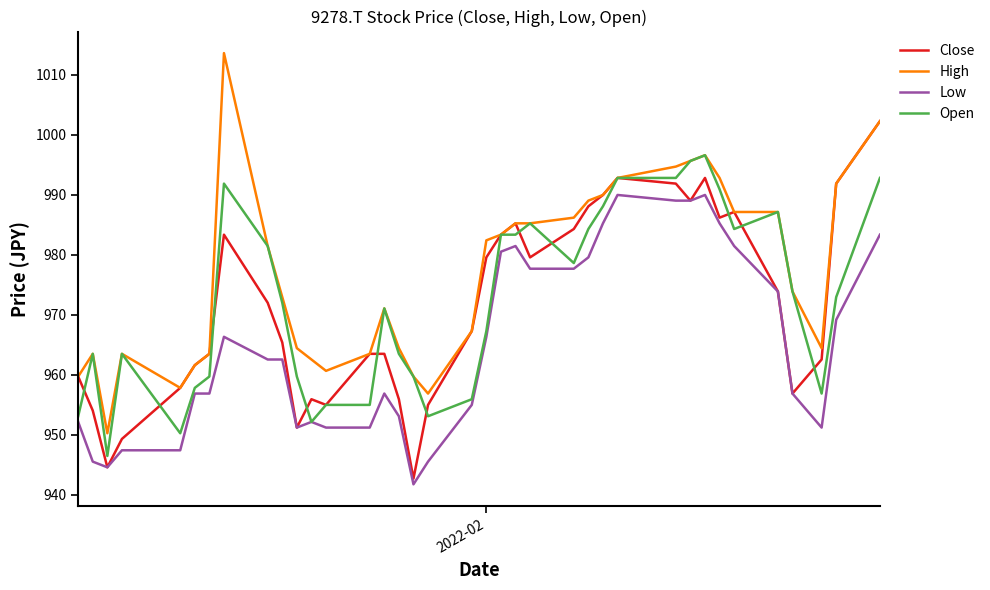

What is the minimum value for High?

950.2